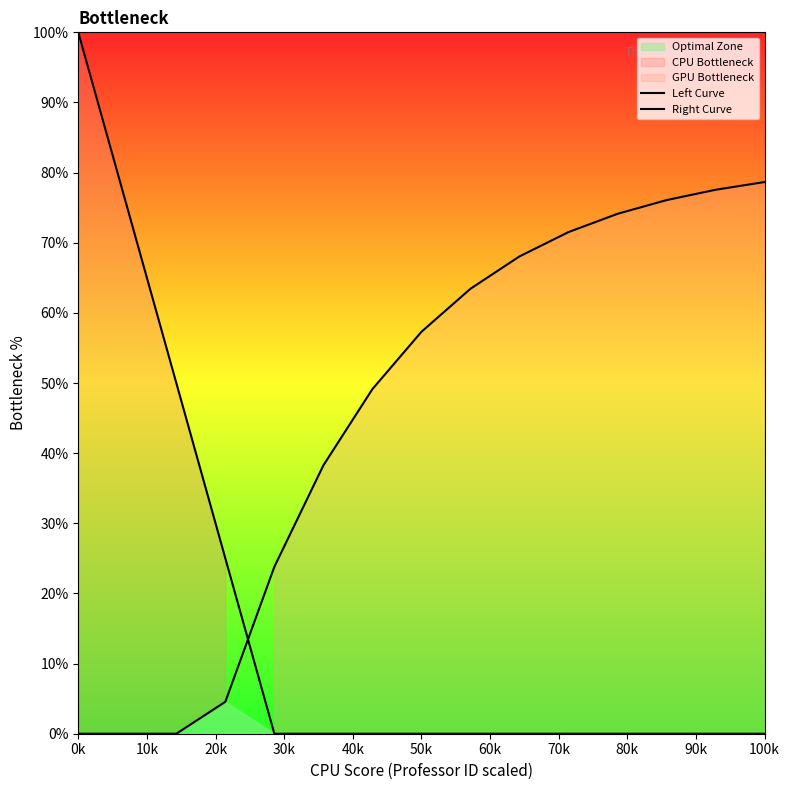

What is the difference between the maximum and second lowest values in the Left Curve series?

100.0